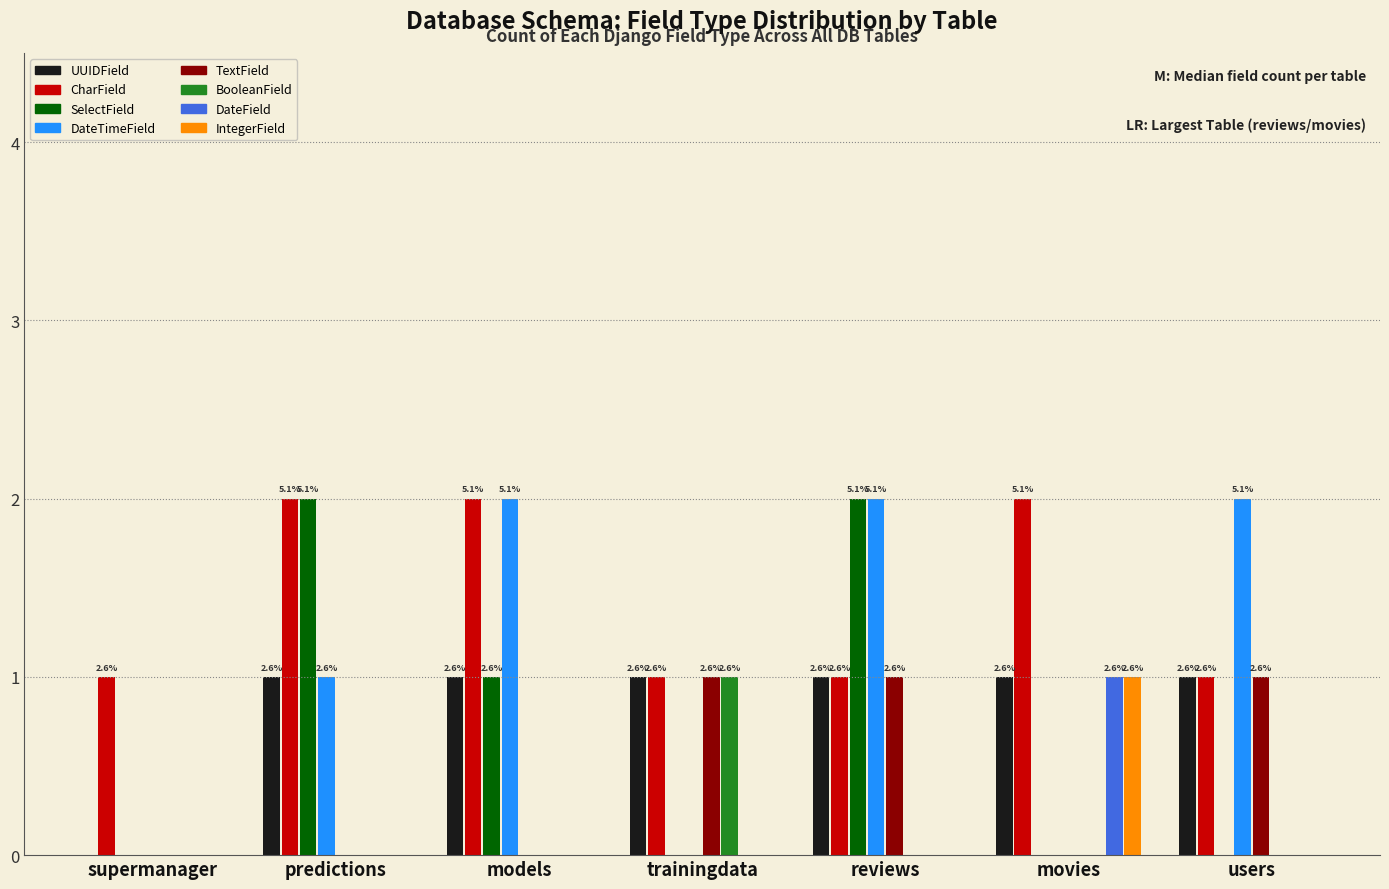

What is the sum of the CharField values at users and movies?

3